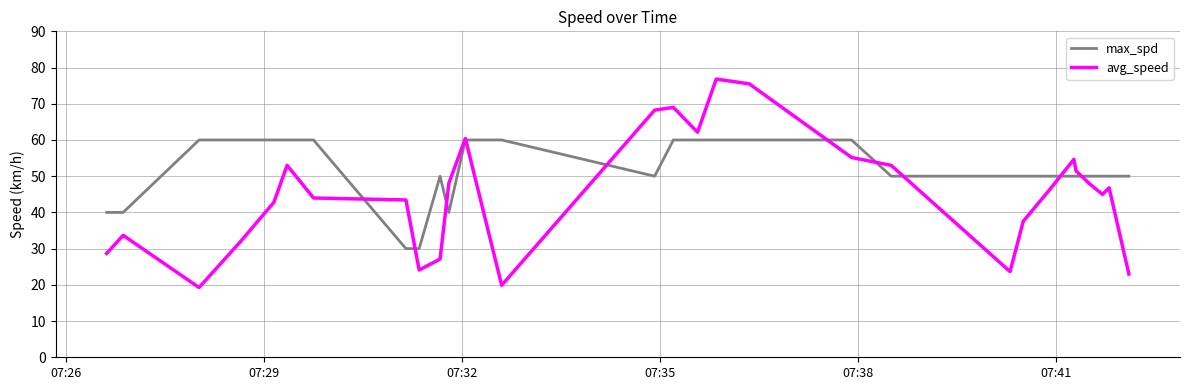

How many times do avg_speed and max_spd cross each other?

10